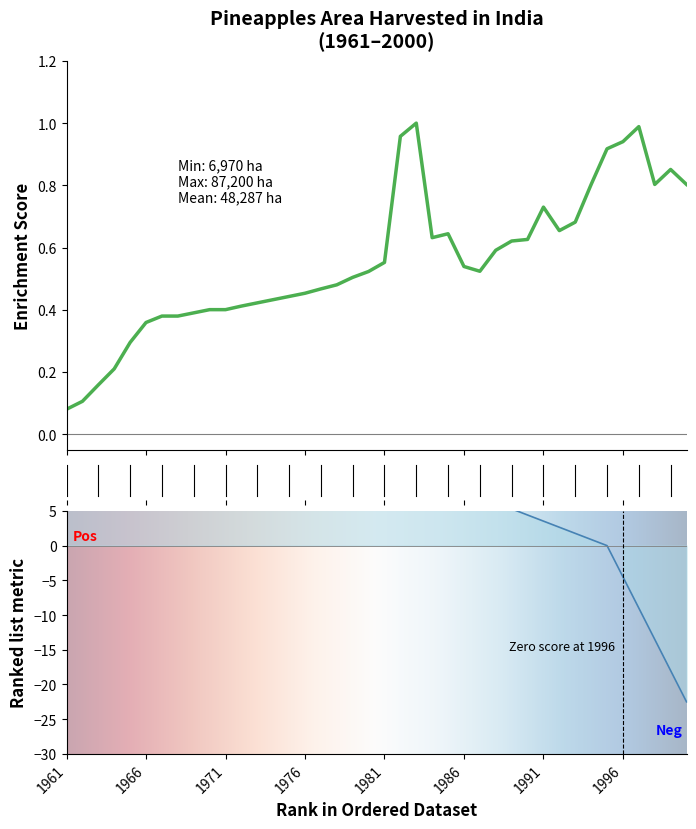

The value at 1985 is 0.6. True or false?

True